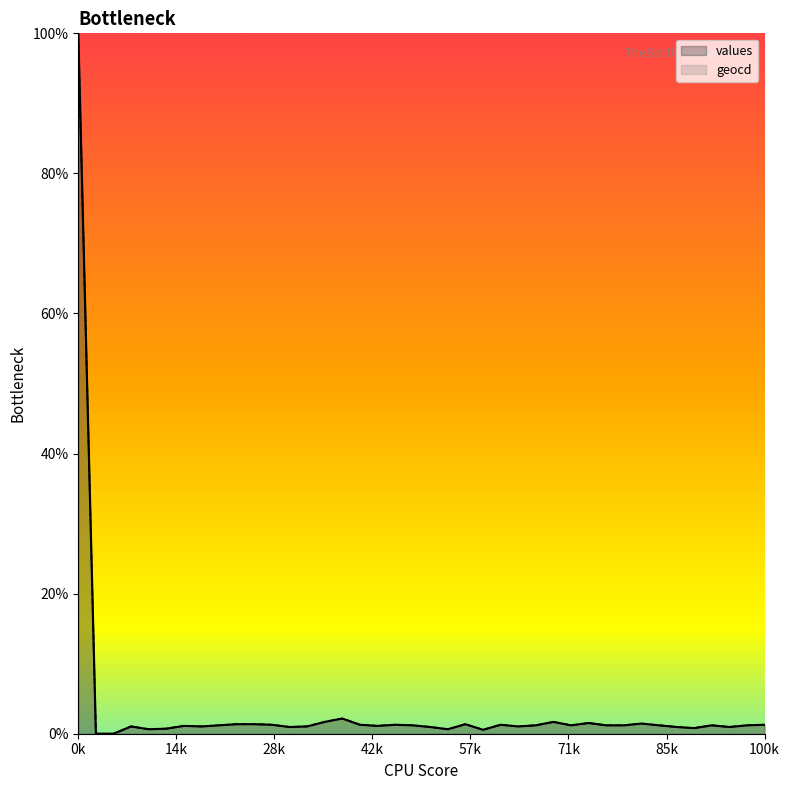

The value of values at 10 is 2.0. True or false?

False